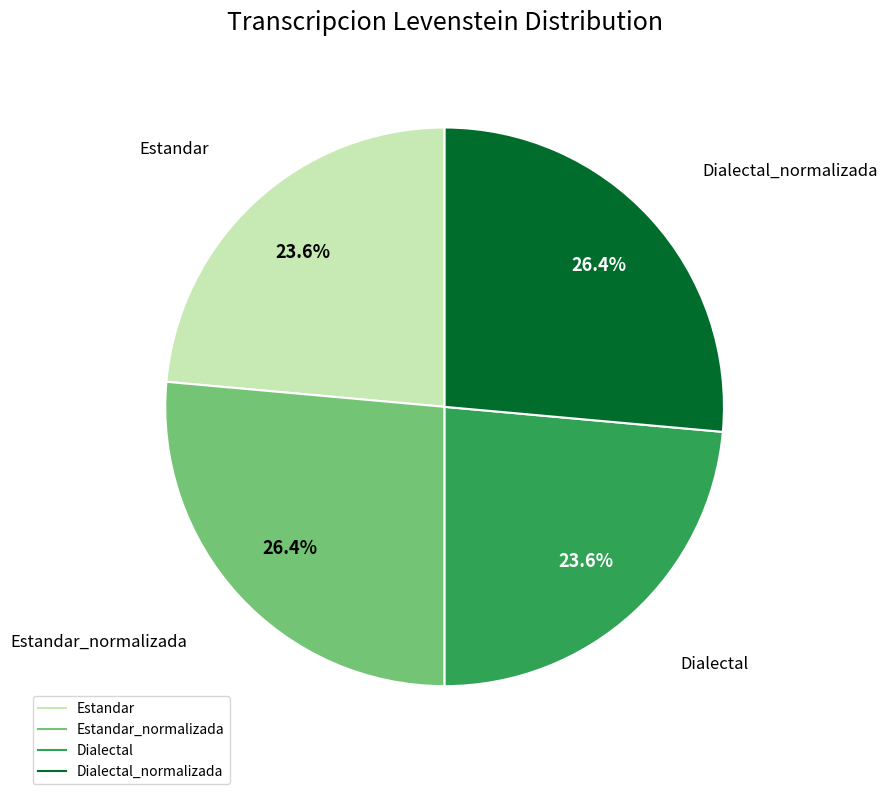

Is there a majority slice in this chart?

No